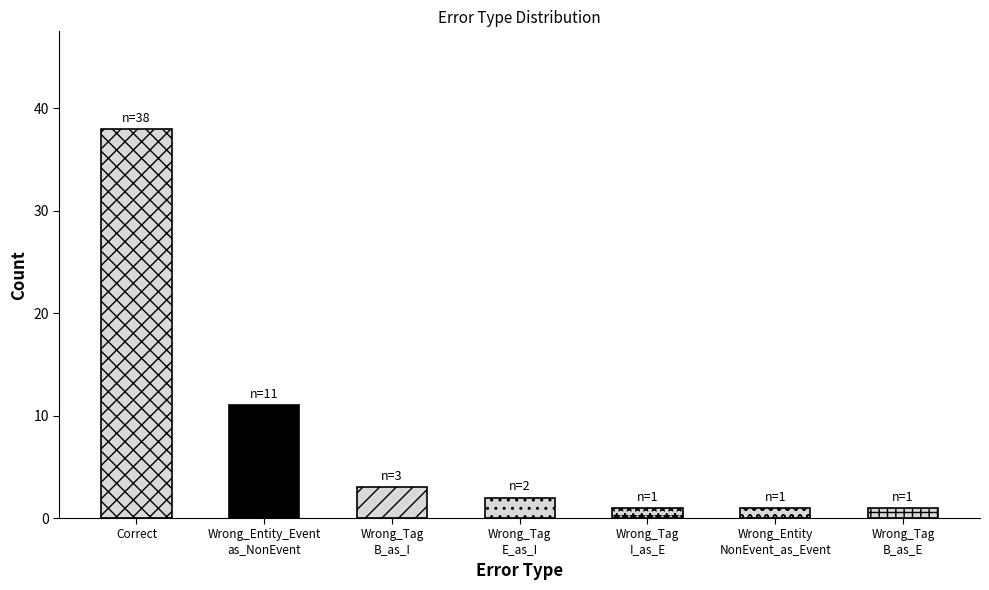

True or false: the data shows 2 at Wrong_Tag
E_as_I.

True